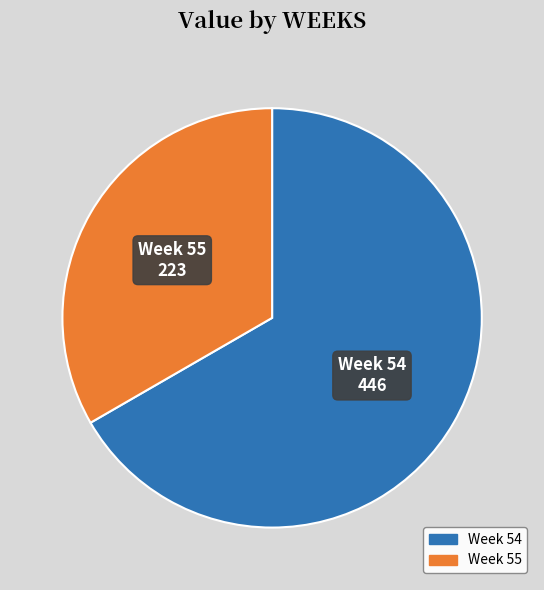

Does any single category account for the majority?

Yes